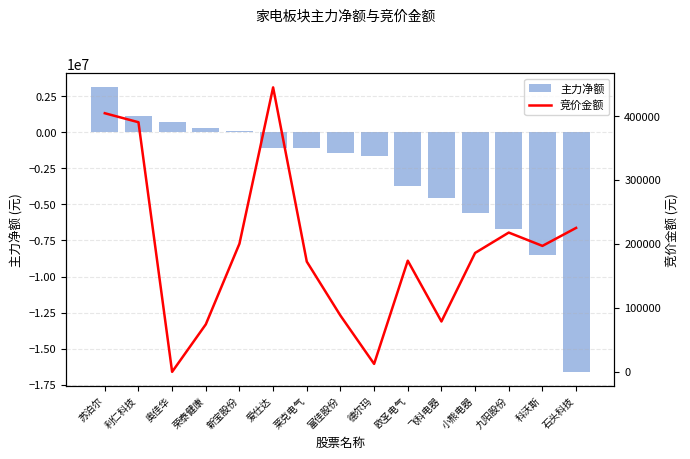

Between 奥佳华 and 九阳股份, which series saw the biggest shift?

主力净额